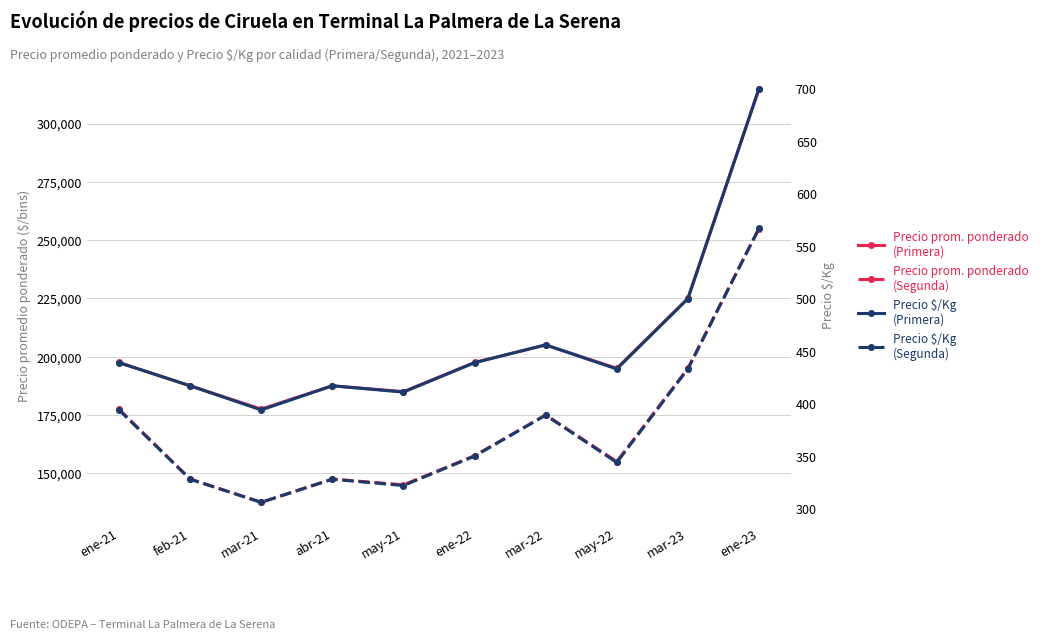

Between mar-23 and ene-23, which series saw the biggest shift?

Precio prom. ponderado (Primera)